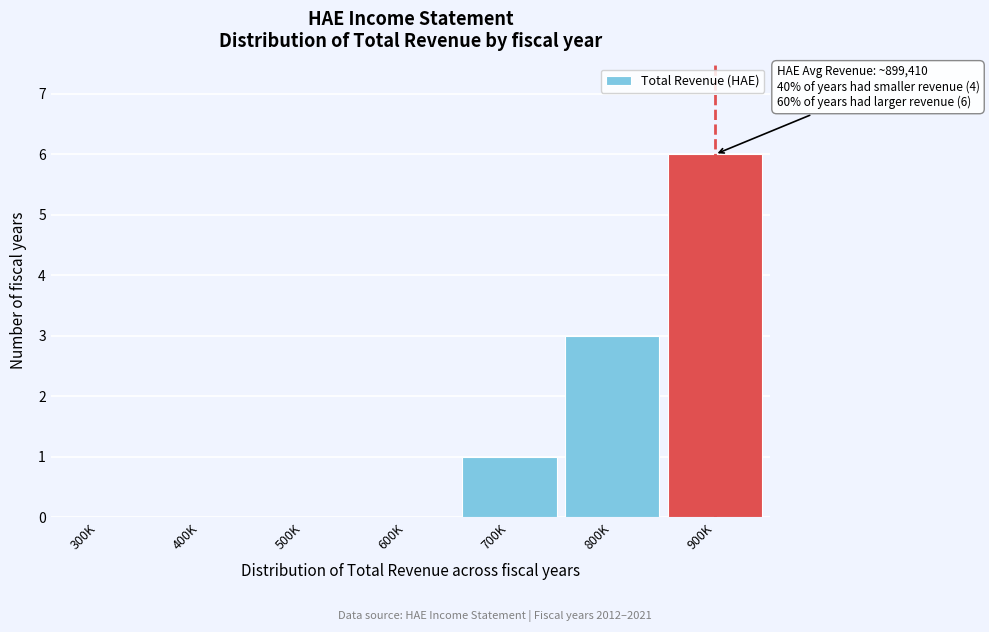

Reading left to right, list all the values displayed in this chart.

300K=0	400K=0	500K=0	600K=0	700K=1	800K=3	900K=6